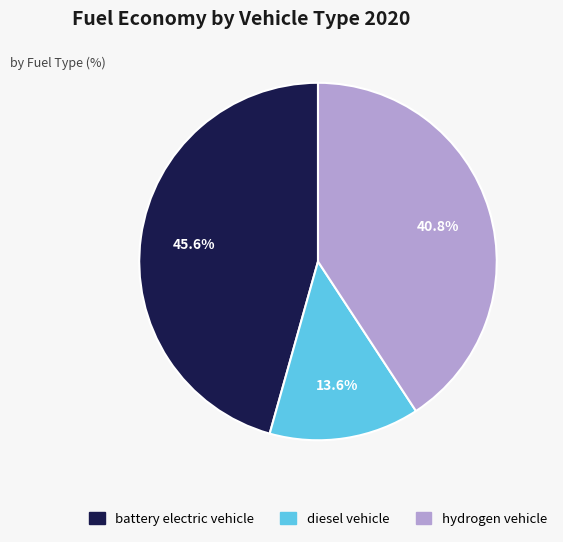

Which slice is the smallest?

diesel vehicle